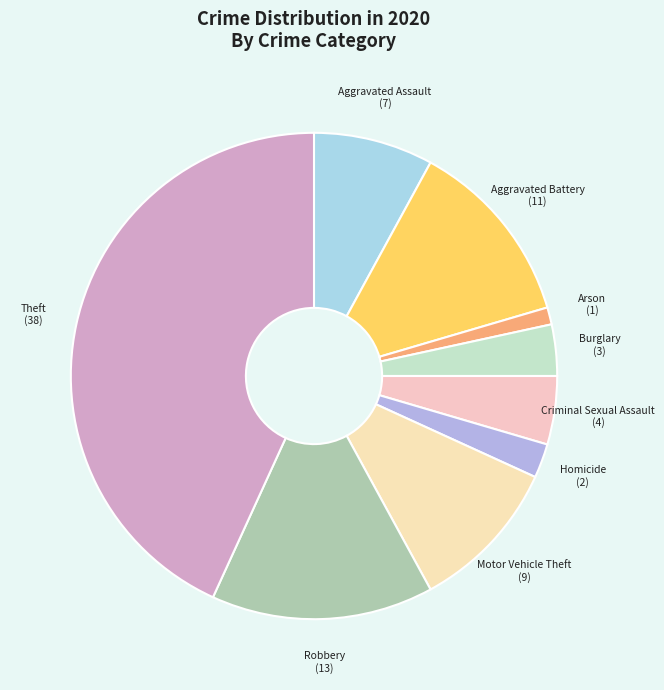

Count the number of slices in the pie.

9